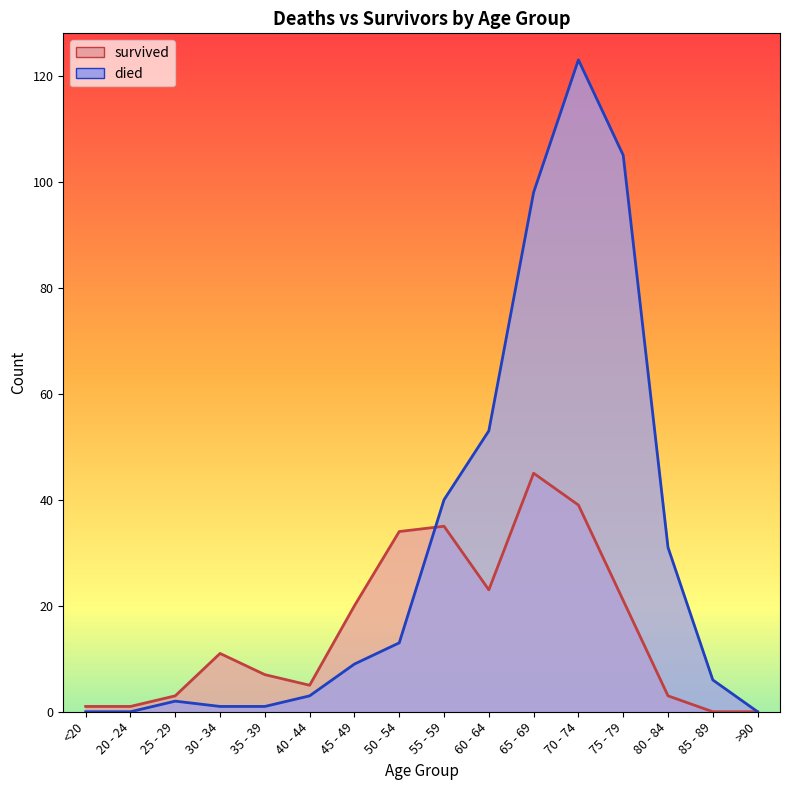

Rank the series at 80 - 84 from highest to lowest value.

died, survived